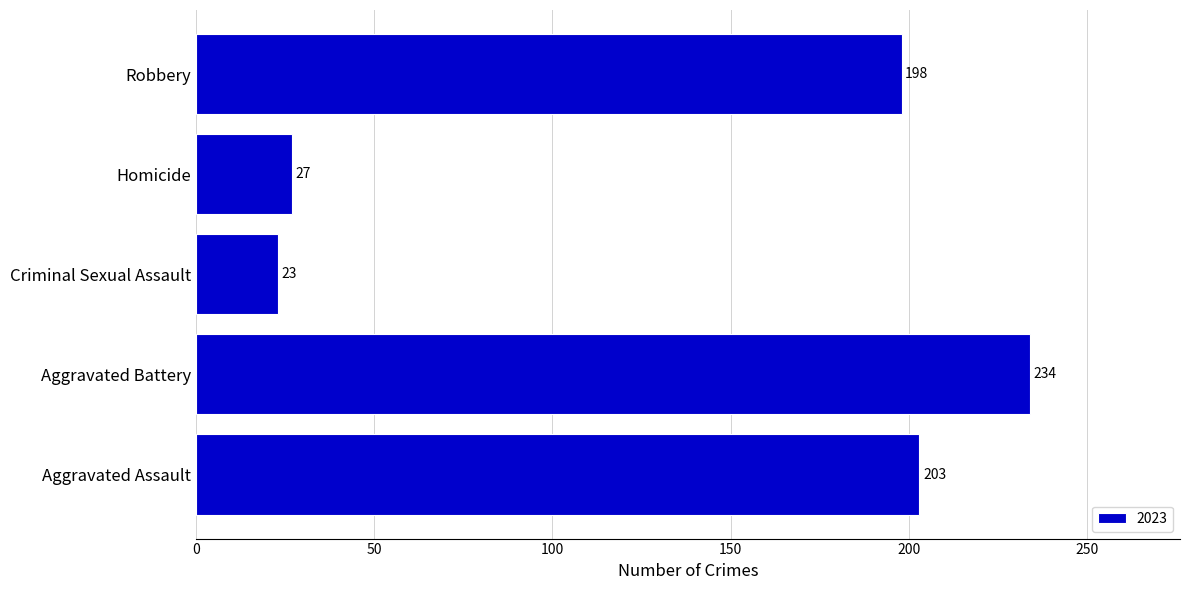

Read the value at Robbery, to the nearest 5.

200